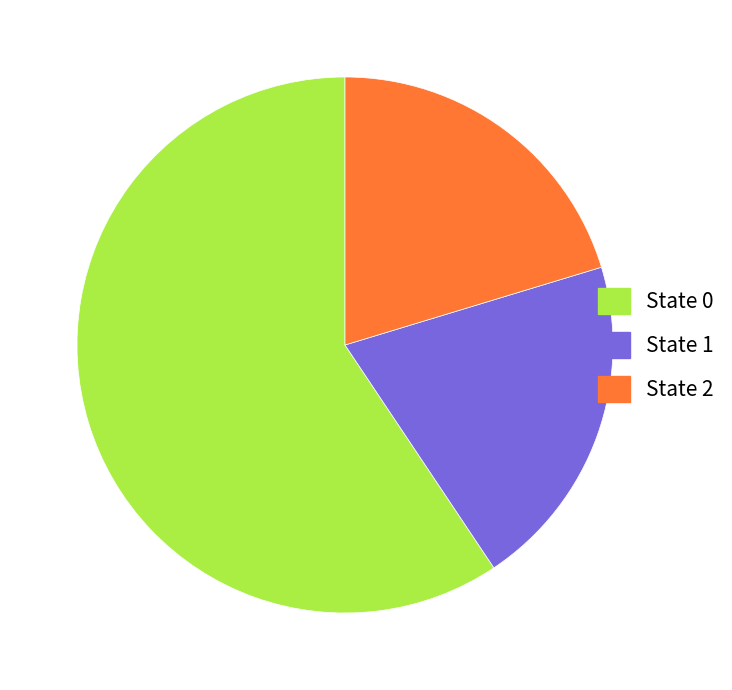

Does any single category account for the majority?

Yes